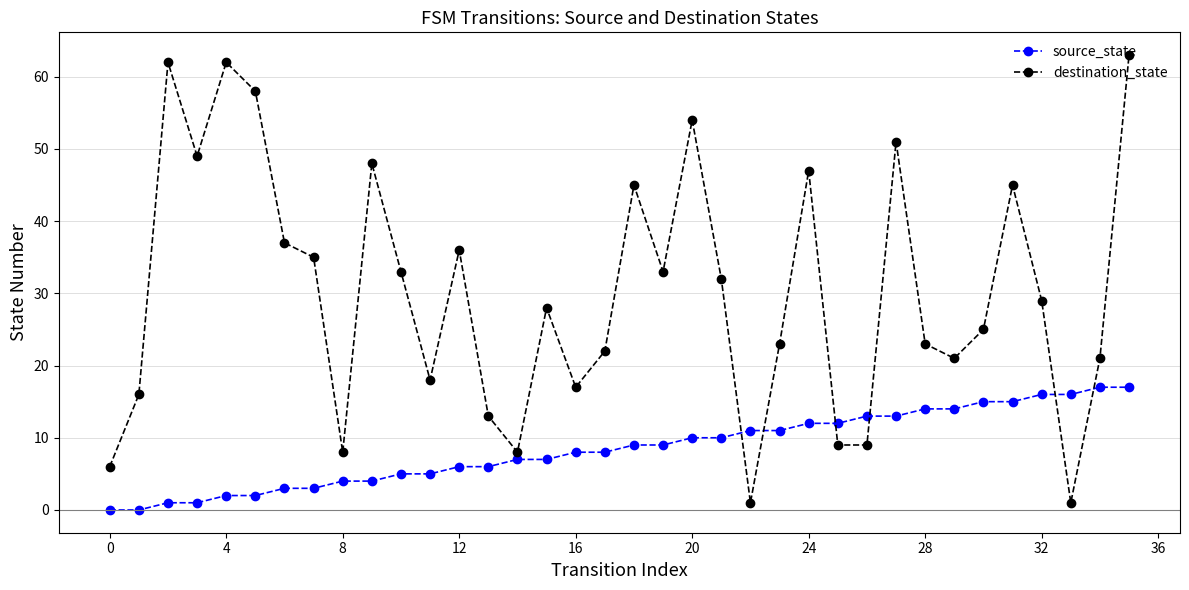

Which series ends up on top after the final intersection of source_state and destination_state?

destination_state